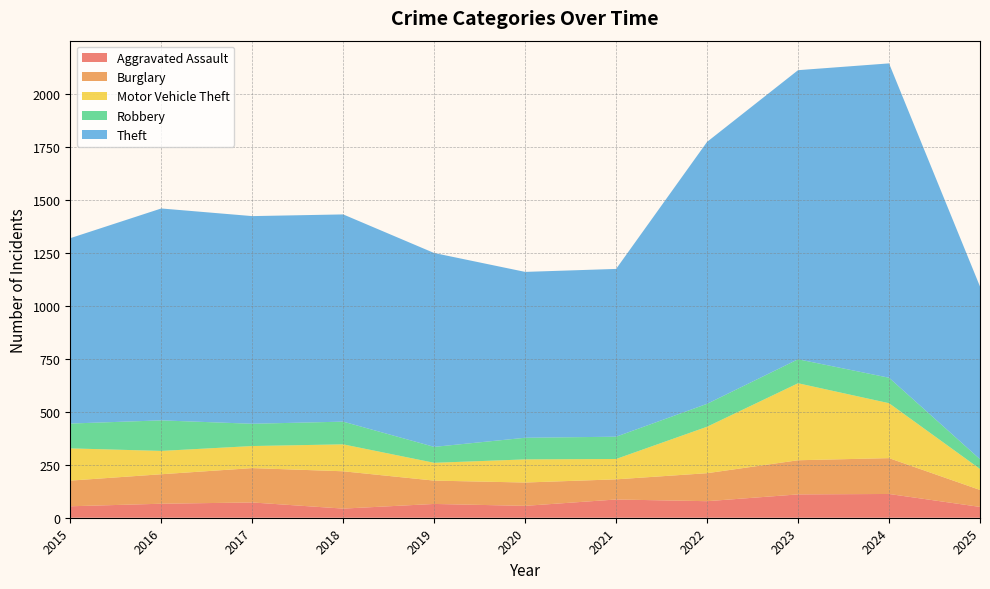

Reading left to right, transcribe all the data shown in this chart.

Aggravated Assault: 2015=54	2016=66	2017=72	2018=43	2019=65	2020=56	2021=86	2022=78	2023=110	2024=112	2025=51
Burglary: 2015=121	2016=139	2017=162	2018=176	2019=110	2020=110	2021=95	2022=132	2023=161	2024=169	2025=80
Motor Vehicle Theft: 2015=152	2016=110	2017=104	2018=127	2019=84	2020=109	2021=96	2022=219	2023=363	2024=259	2025=99
Robbery: 2015=117	2016=144	2017=105	2018=107	2019=75	2020=102	2021=105	2022=108	2023=113	2024=120	2025=46
Theft: 2015=874	2016=999	2017=979	2018=977	2019=914	2020=782	2021=791	2022=1235	2023=1363	2024=1482	2025=814